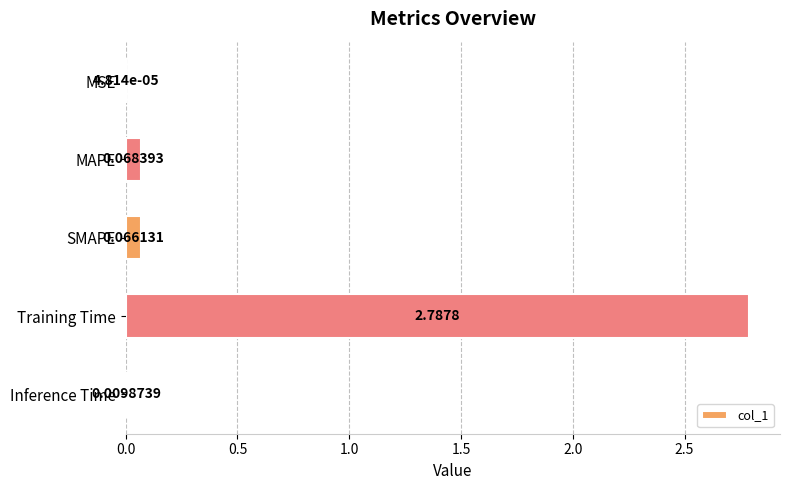

How many series are shown in this chart?

1